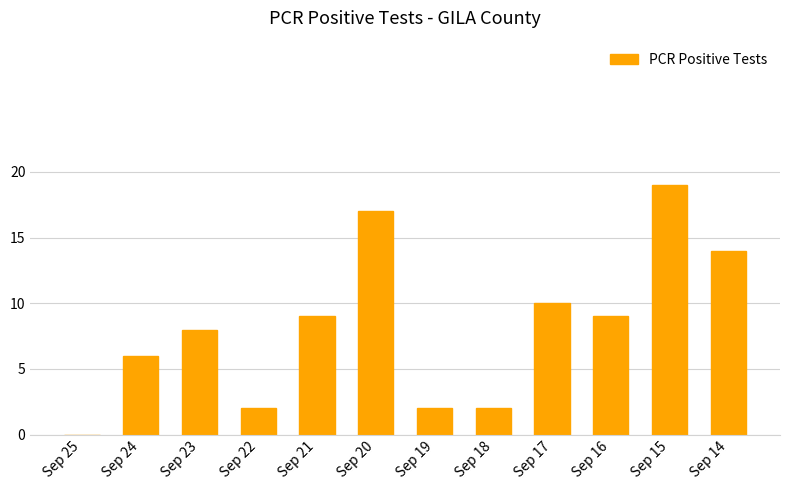

Count the values in the range 2 to 14.

9